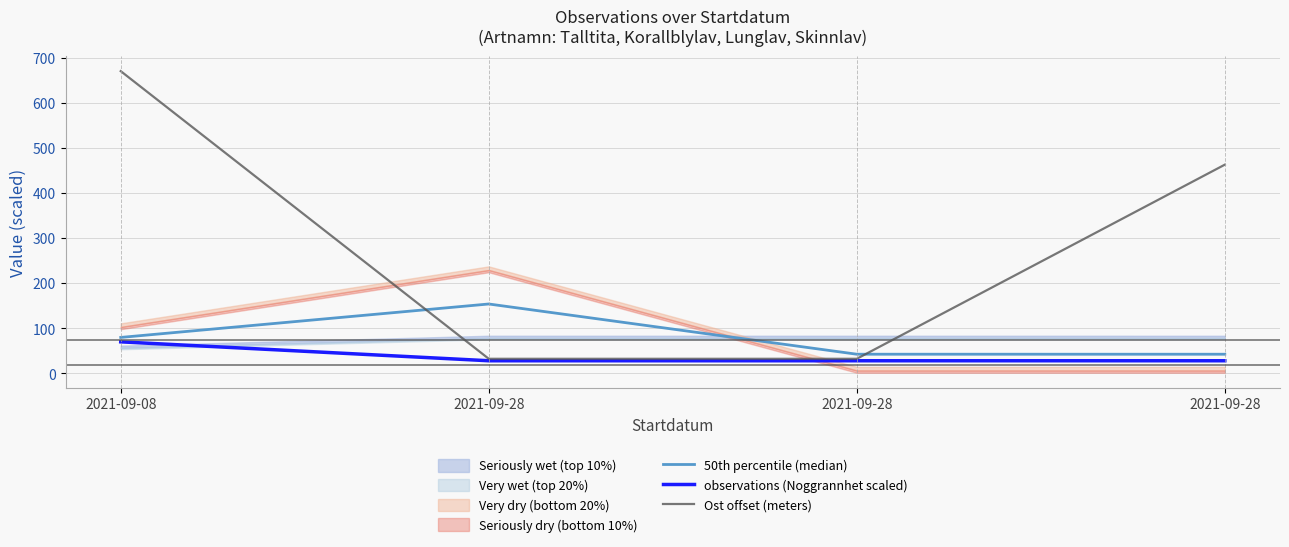

In 50th percentile (median), how many points are higher than both neighbors (excluding endpoints)?

1